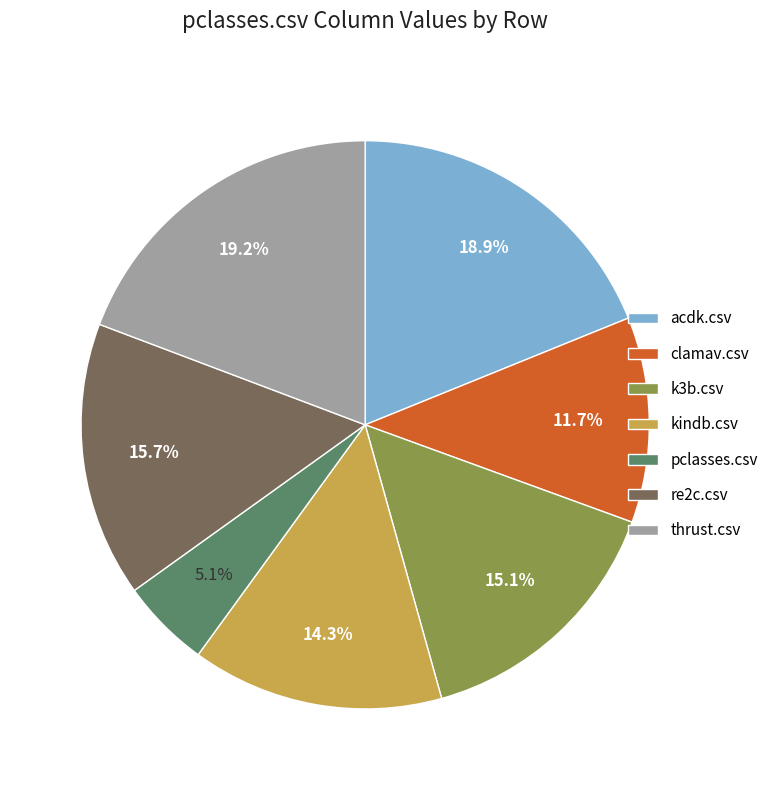

What percentage is the re2c.csv slice, to the nearest percent?

16%